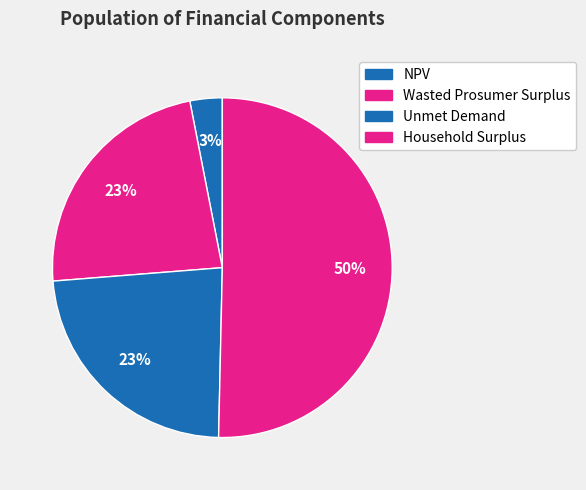

The Household Surplus slice represents 57% of the pie. True or false?

False